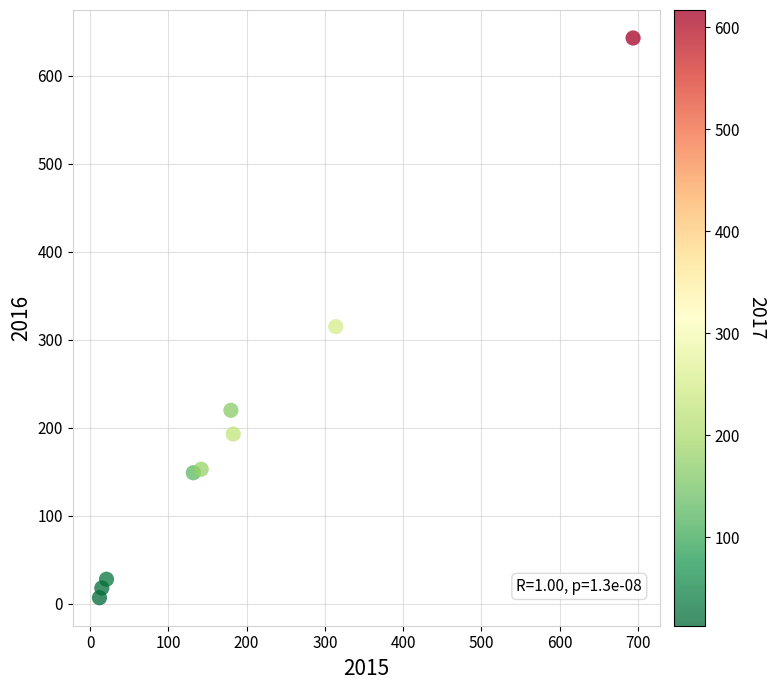

What is the range of Y values (max minus min)?

636